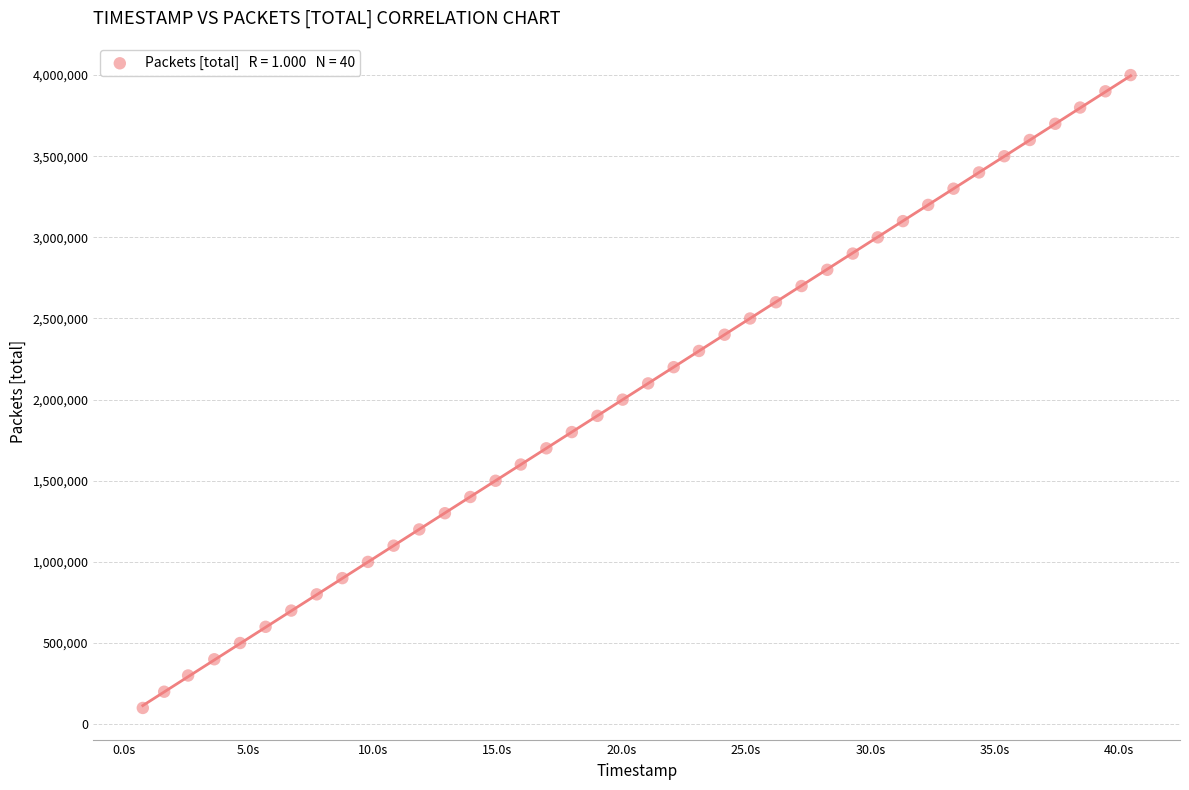

What is the range of Y values (max minus min)?

3900000